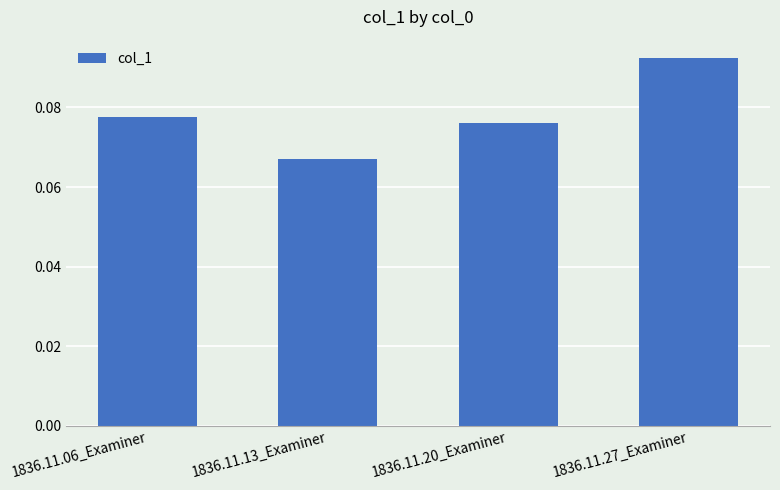

Where is the data nearest to the value 0?

1836.11.13_Examiner